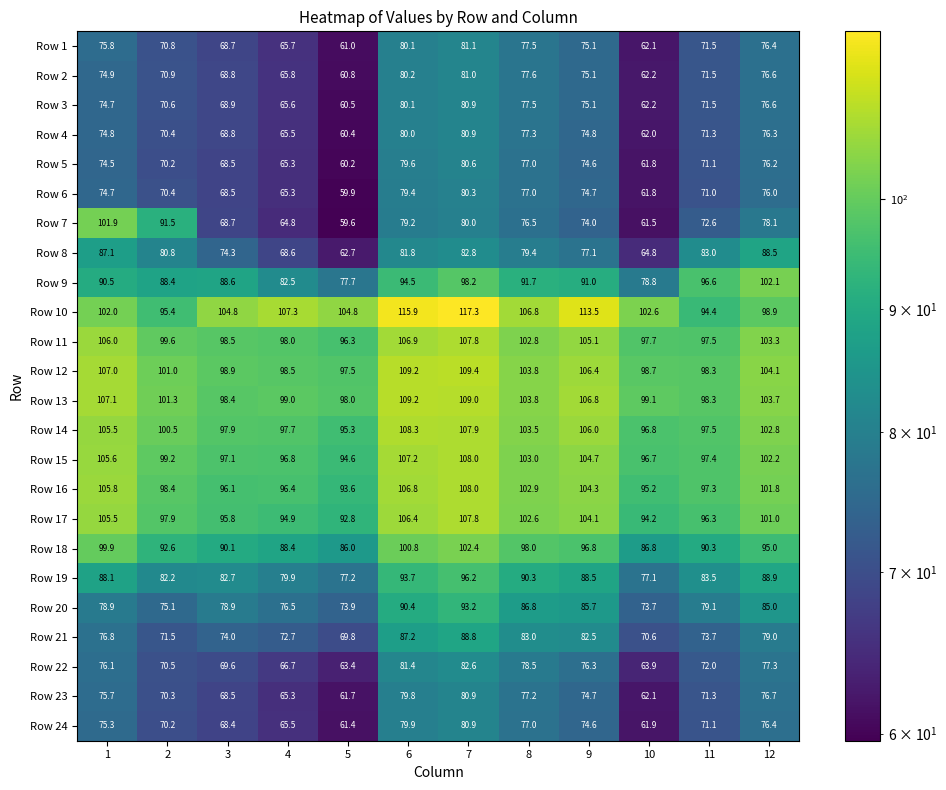

What is the smallest value displayed?

59.6